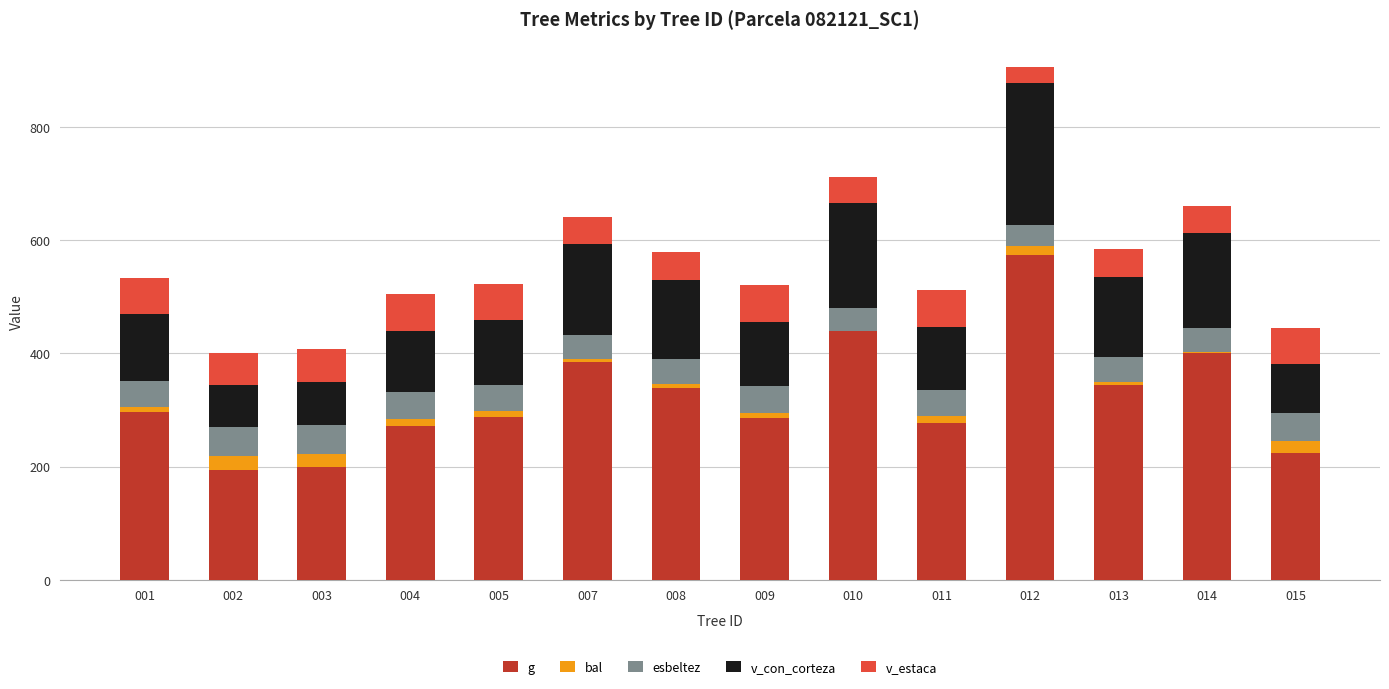

At which category is the sum across all series the highest?

012